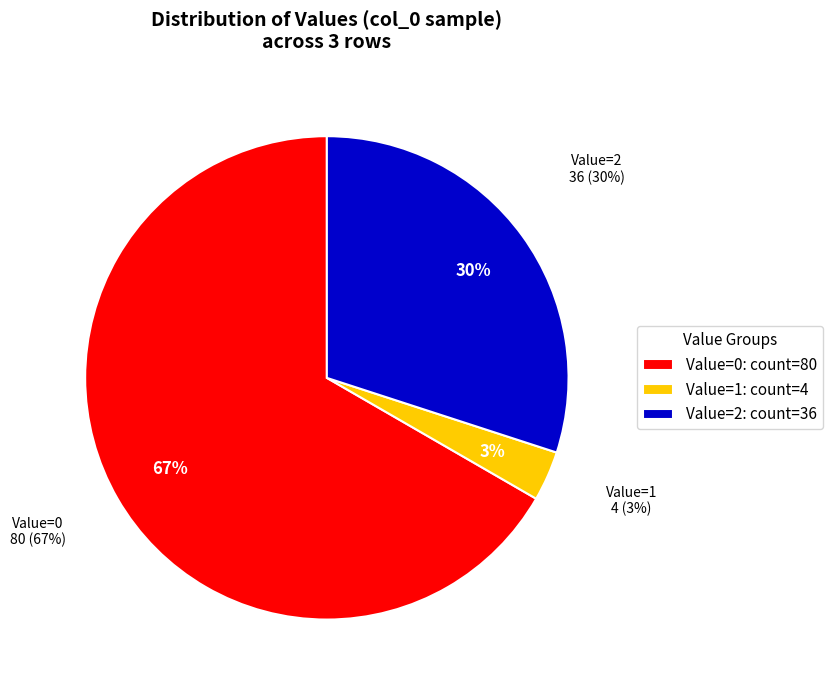

Which series has the largest range (max minus min)?

col_0